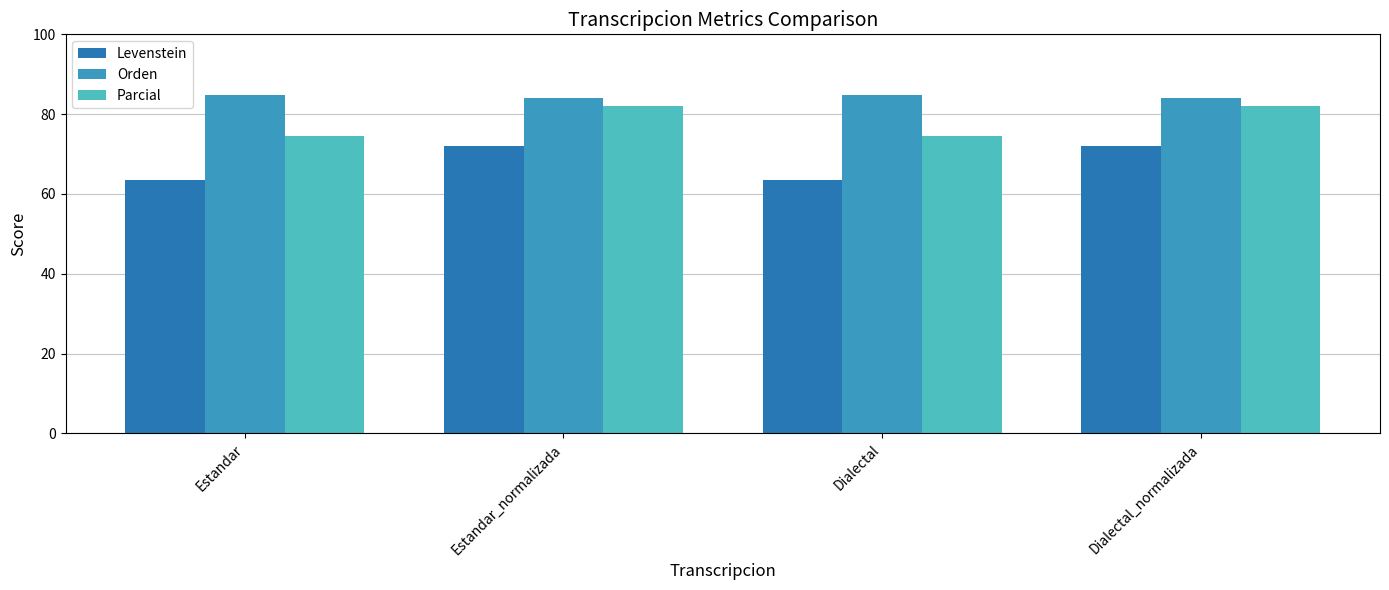

What value does the Orden series have at Estandar_normalizada?

84.1